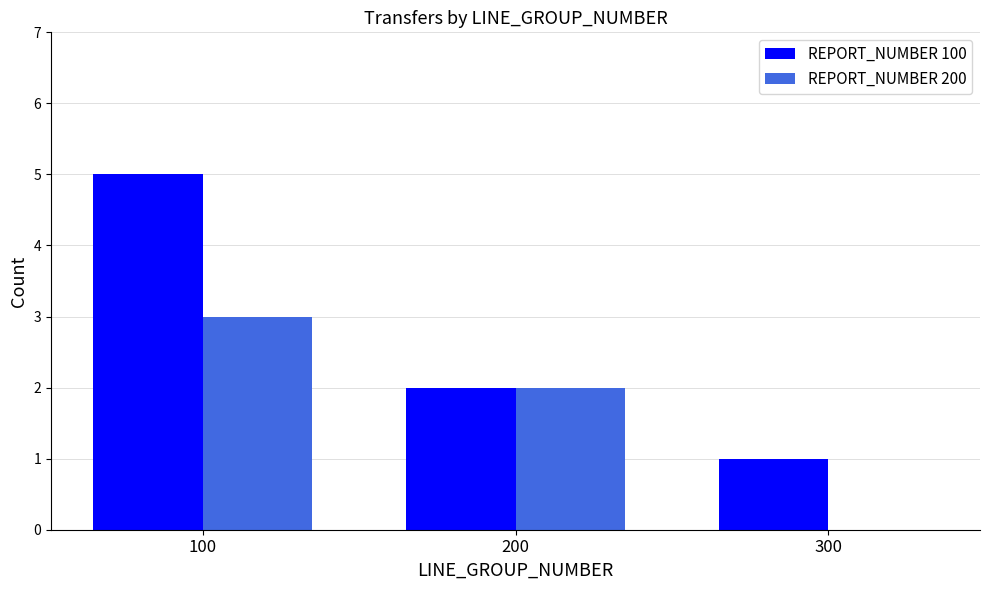

Reading left to right, what are all the values shown in this chart?

REPORT_NUMBER 100: 5	2	1
REPORT_NUMBER 200: 3	2	0